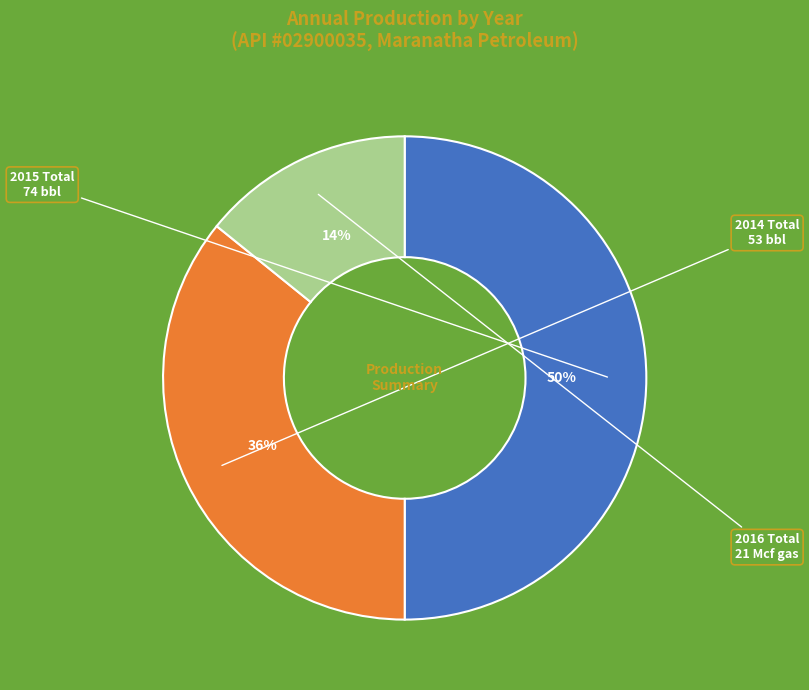

To the nearest percent, what is the difference between the largest and smallest slice percentages?

36%